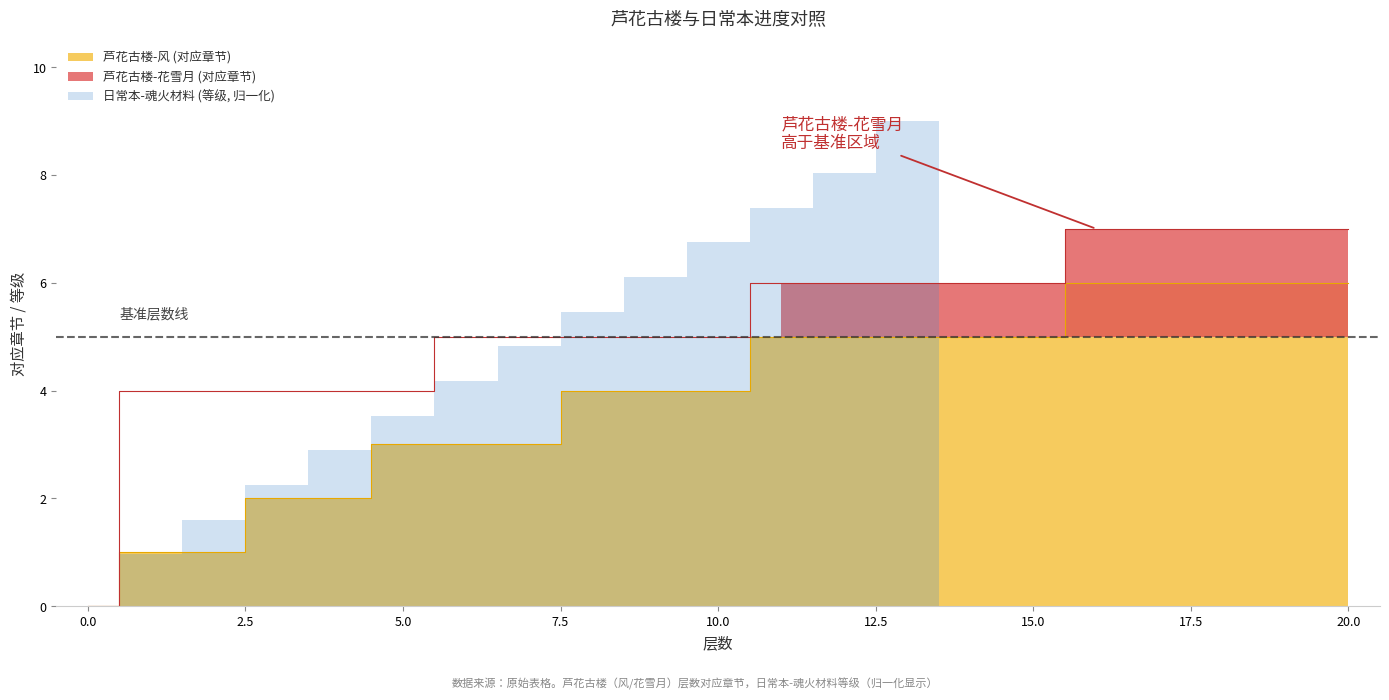

Which category has the highest value in the 芦花古楼-风 (对应章节) series?

16